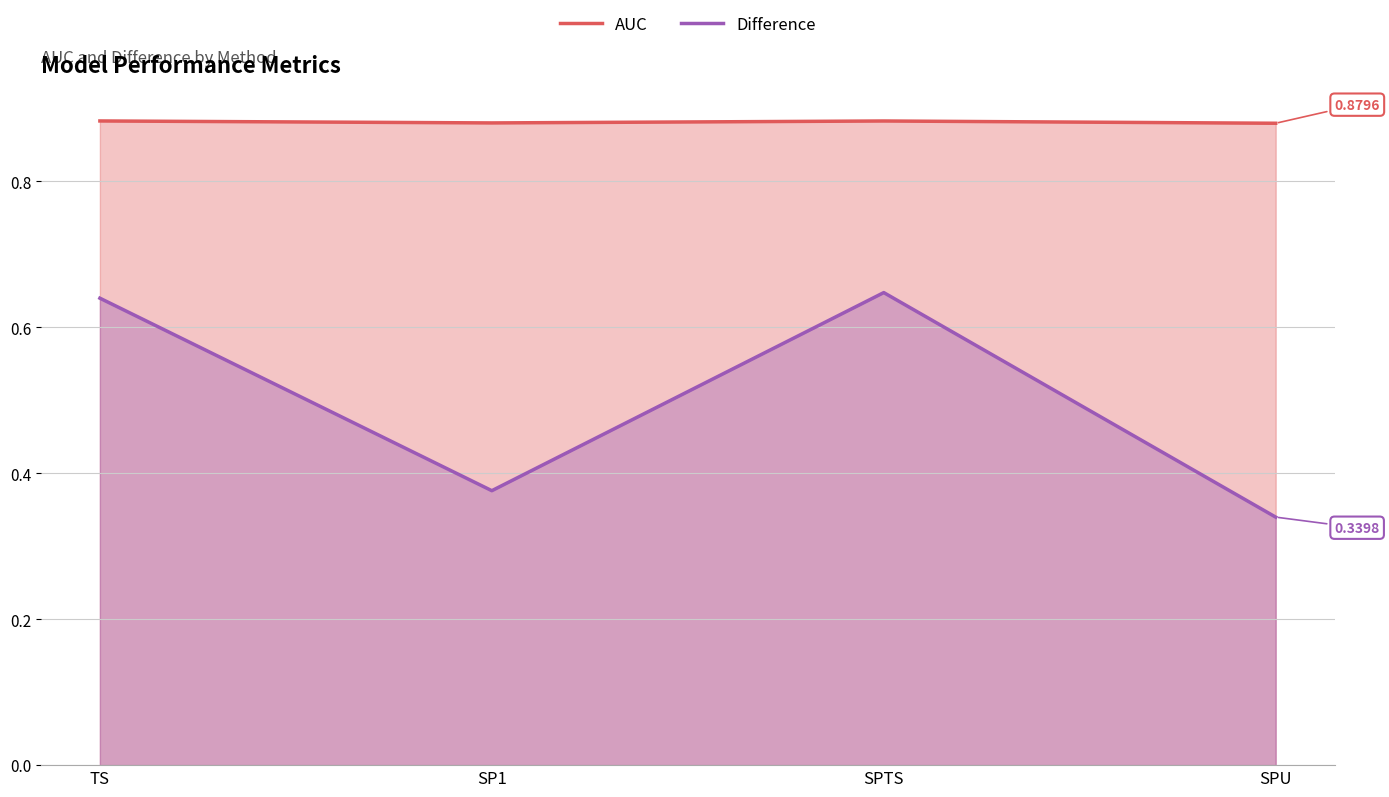

Count the number of data series in this chart.

2